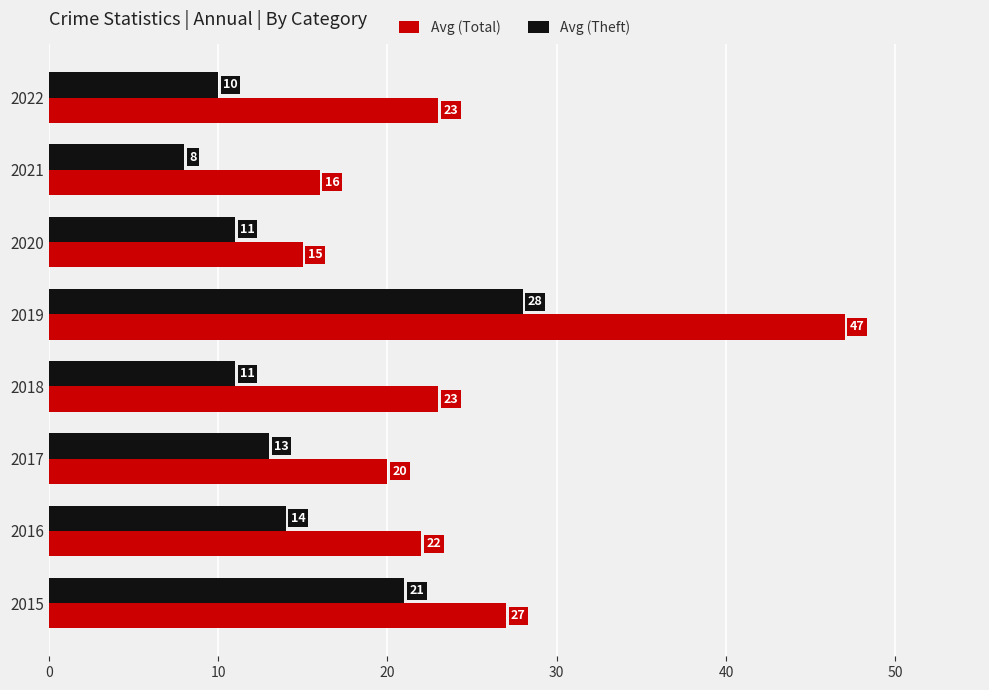

What is the minimum value for Avg (Total)?

15